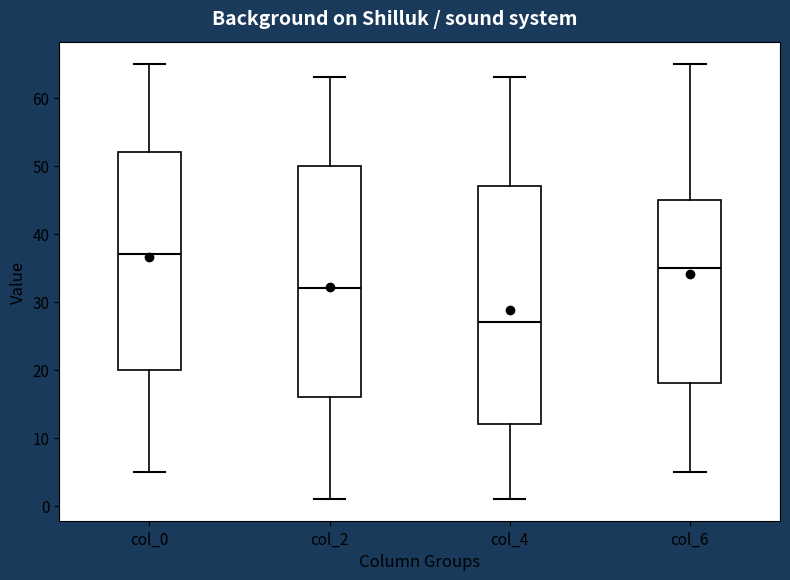

Which box is the tallest, from its lower edge to its upper edge?

col_4